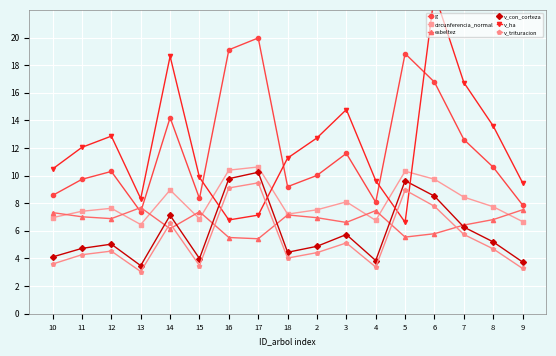

What is the greatest value displayed?

23.2